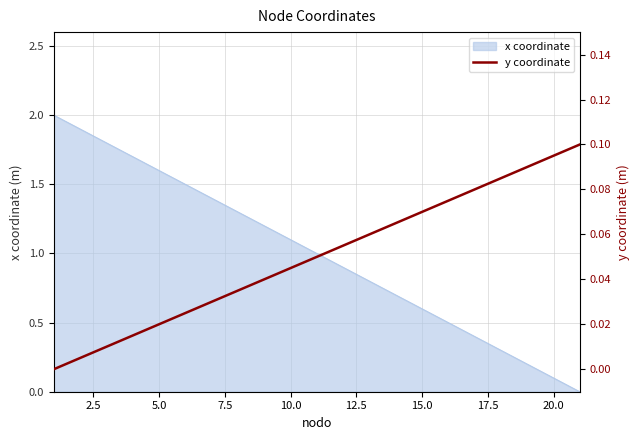

True or false: x coordinate has a value of 0.8 at 5.0.

False